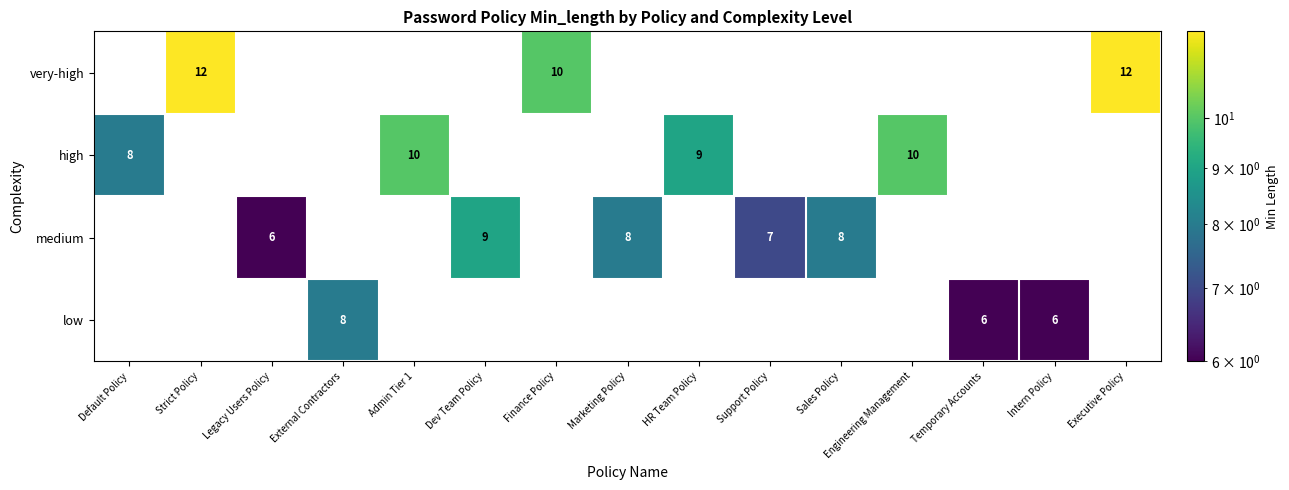

Is it true that high equals 9.0 at HR Team Policy?

True